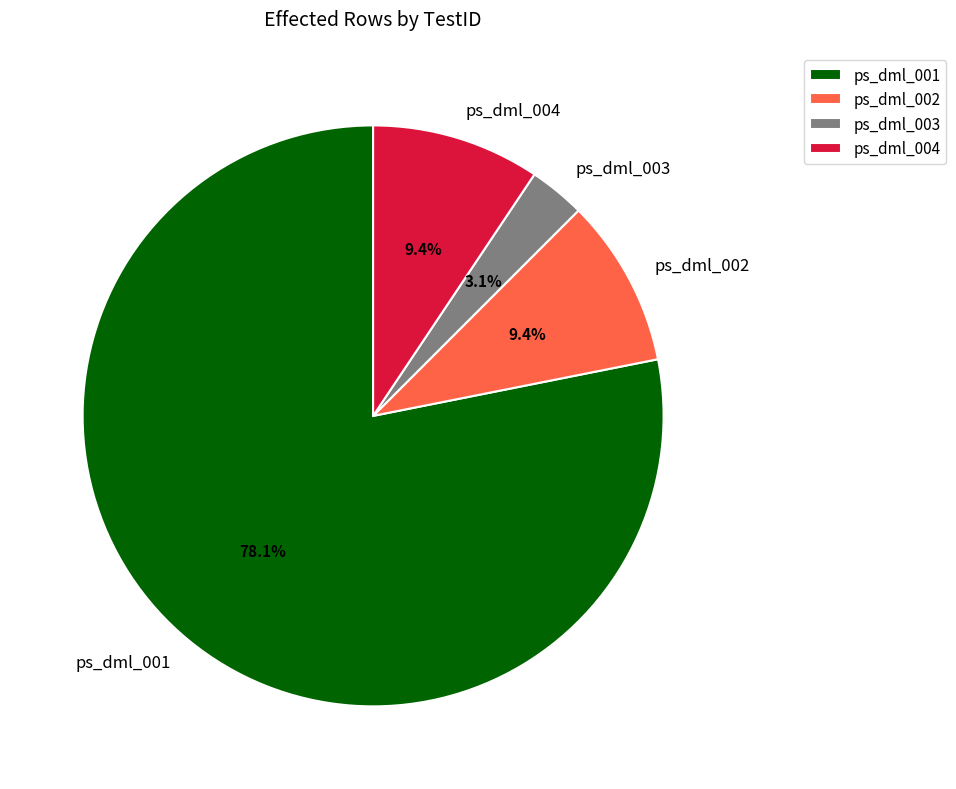

Which slice is the largest?

ps_dml_001